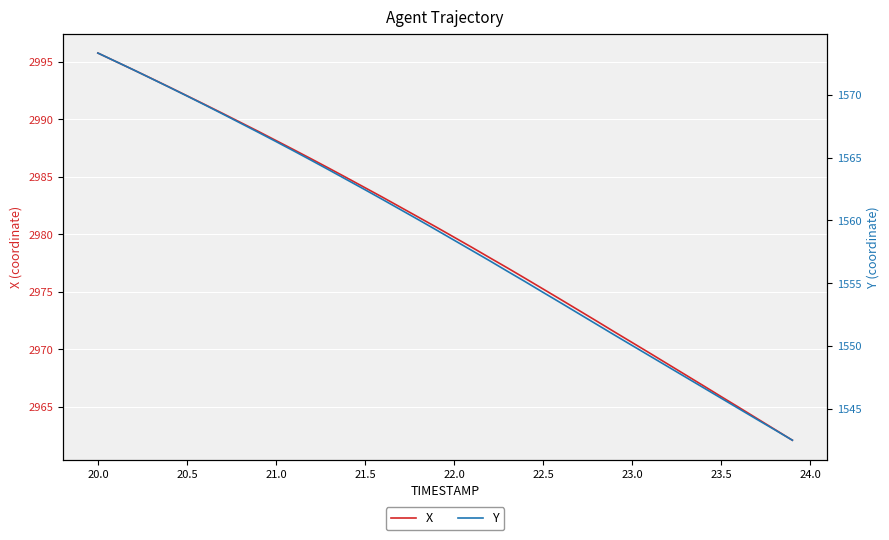

What is the minimum value for X?

2962.1